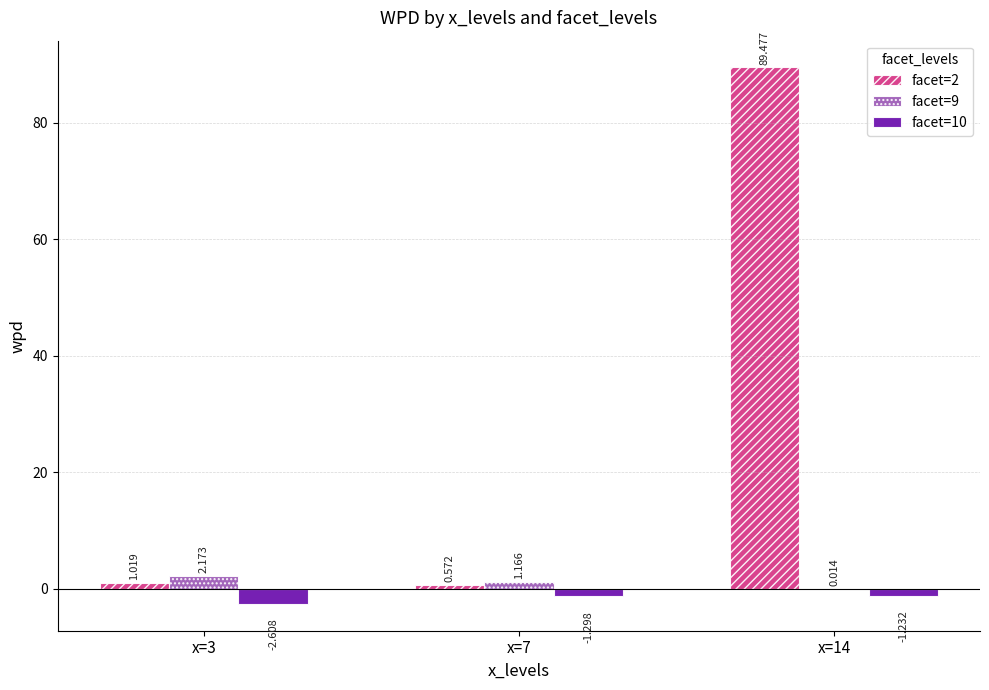

What are all the series names shown in the legend?

facet=2, facet=9, facet=10